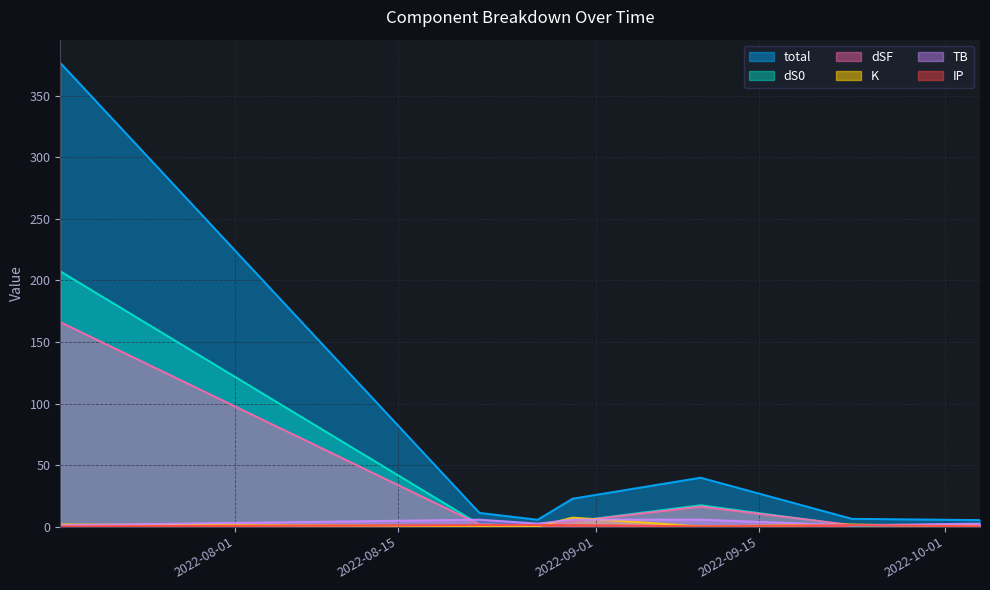

Between 2022-10-04 and 2022-09-23, which is larger?

2022-09-23